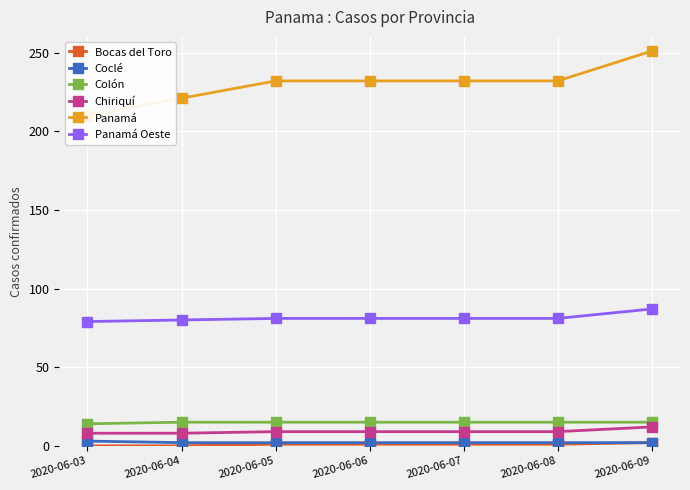

Where is Panamá nearest to the value 230?

2020-06-05